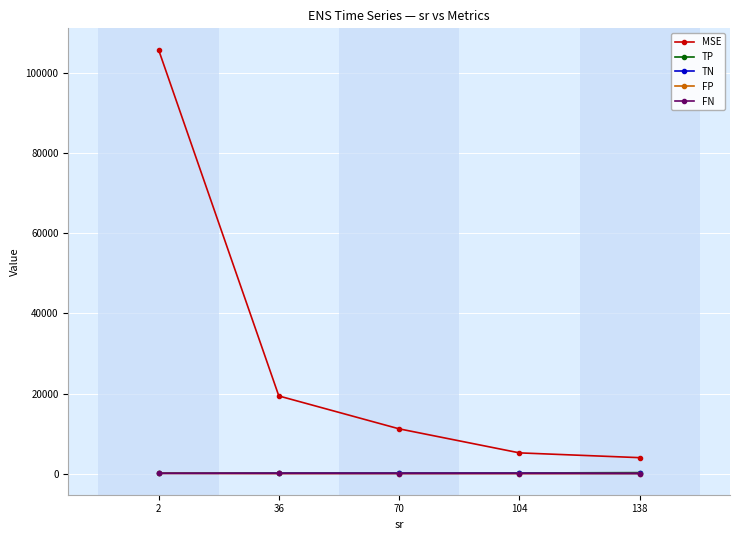

True or false: MSE and TP intersect in this chart.

False